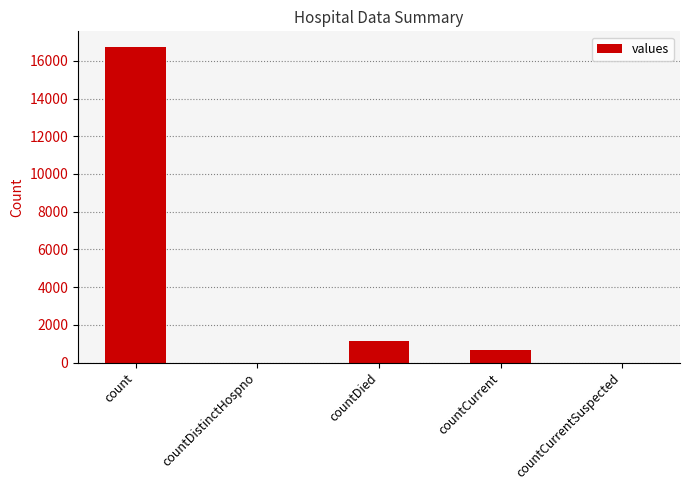

The value at countCurrent is 668. True or false?

True